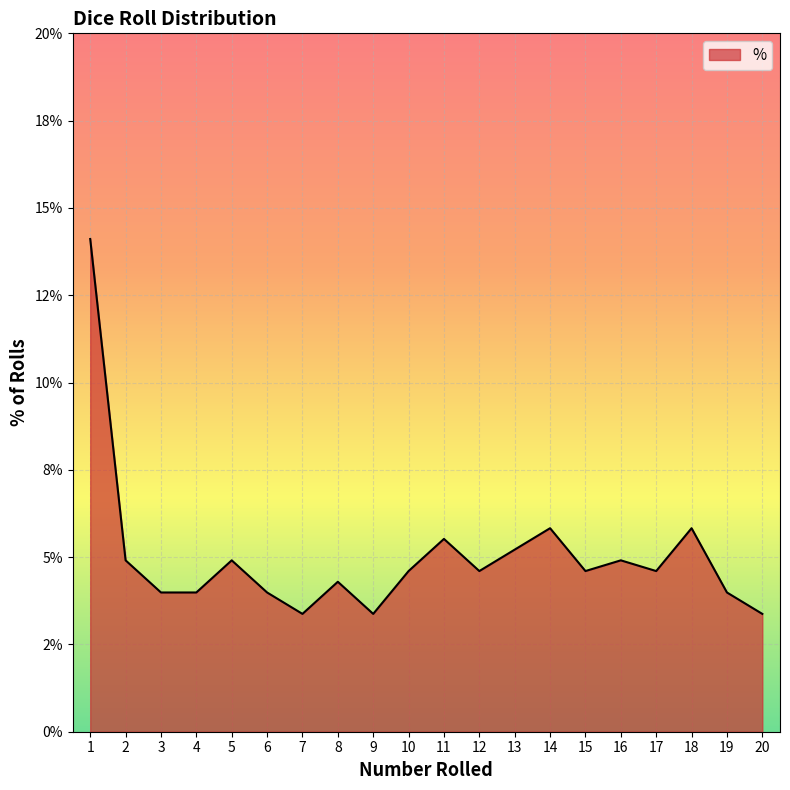

Is this an area chart (filled region under the line)?

Yes